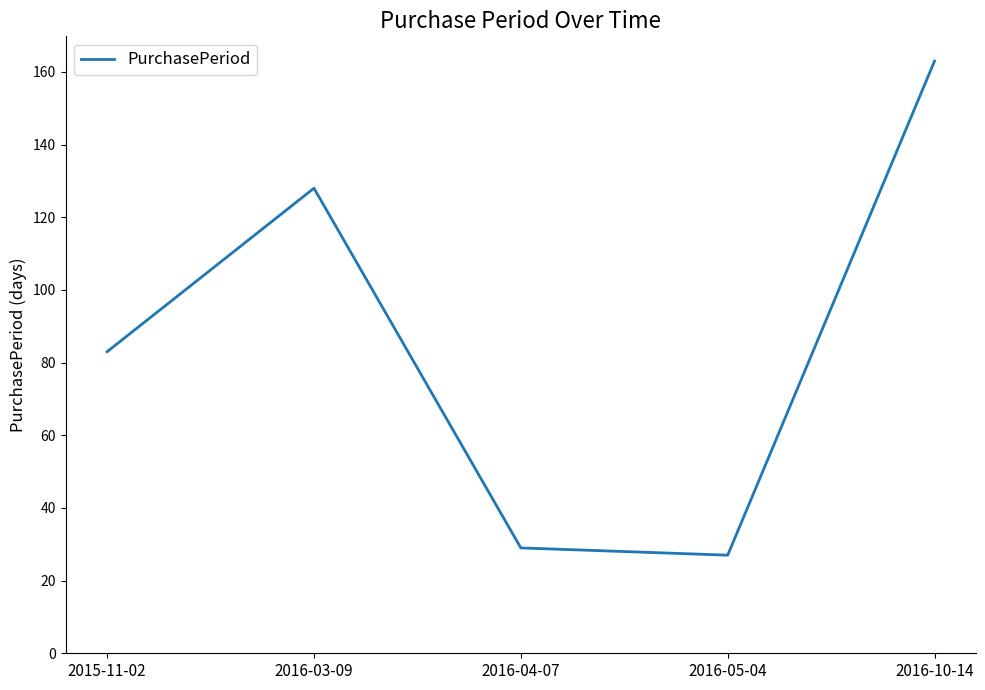

List the labels in order of value, smallest first.

2016-05-04, 2016-04-07, 2015-11-02, 2016-03-09, 2016-10-14